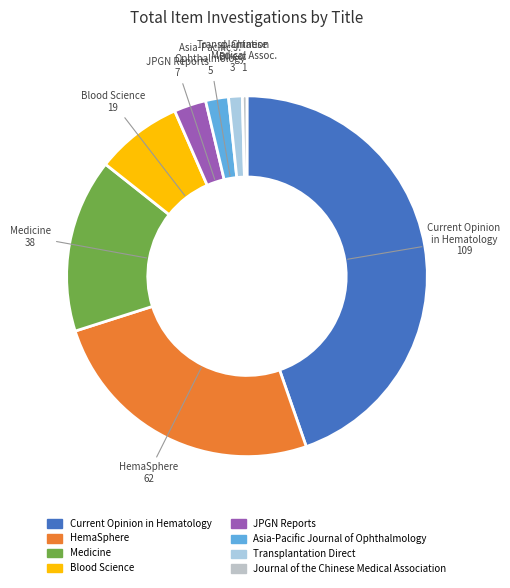

How many slices are in this pie chart?

8